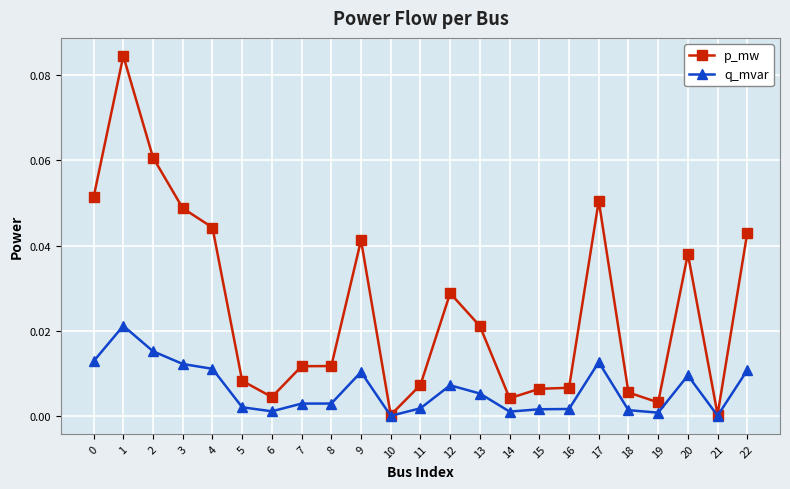

True or false: p_mw has a value of 0.0 at 1.

False